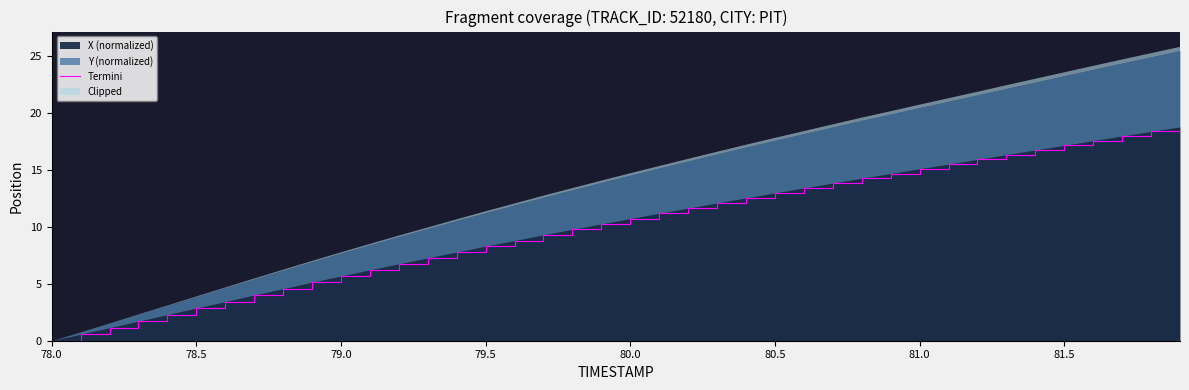

Which category has the lowest value in the X (normalized) series?

78.0